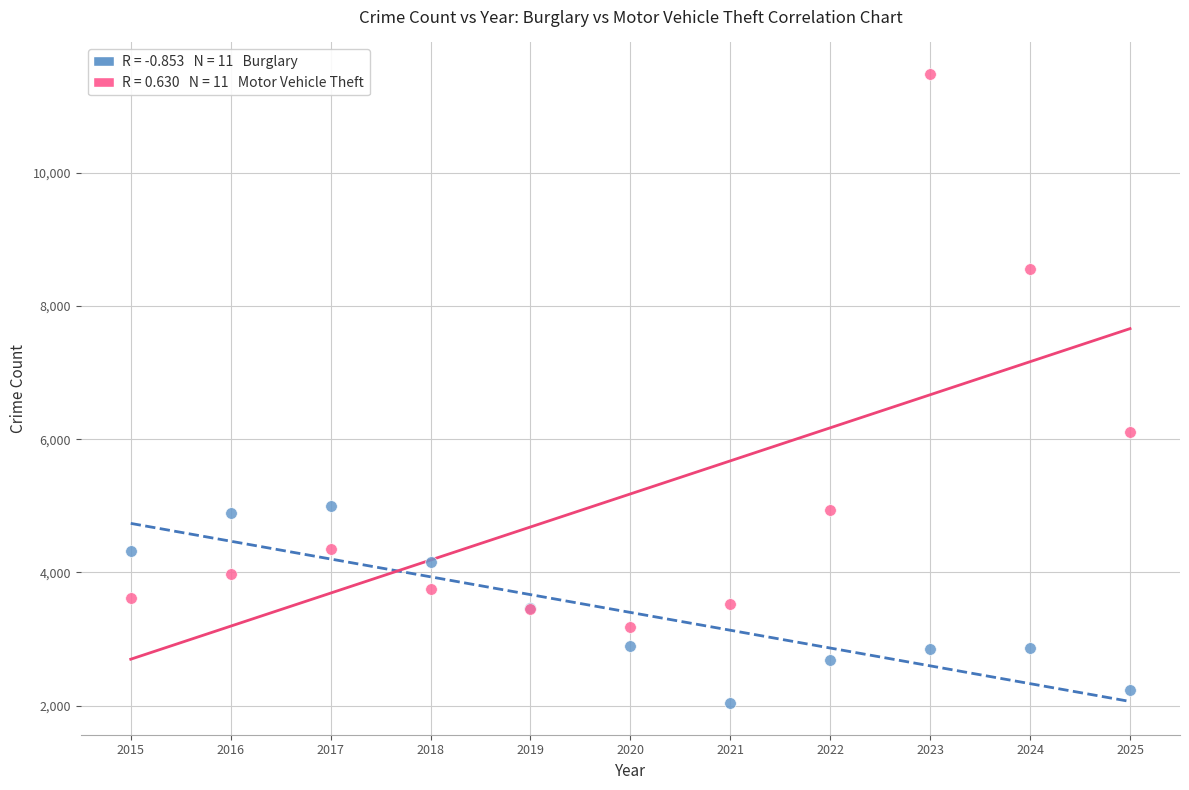

Across all series, what Y value is closest to 6760?

6107